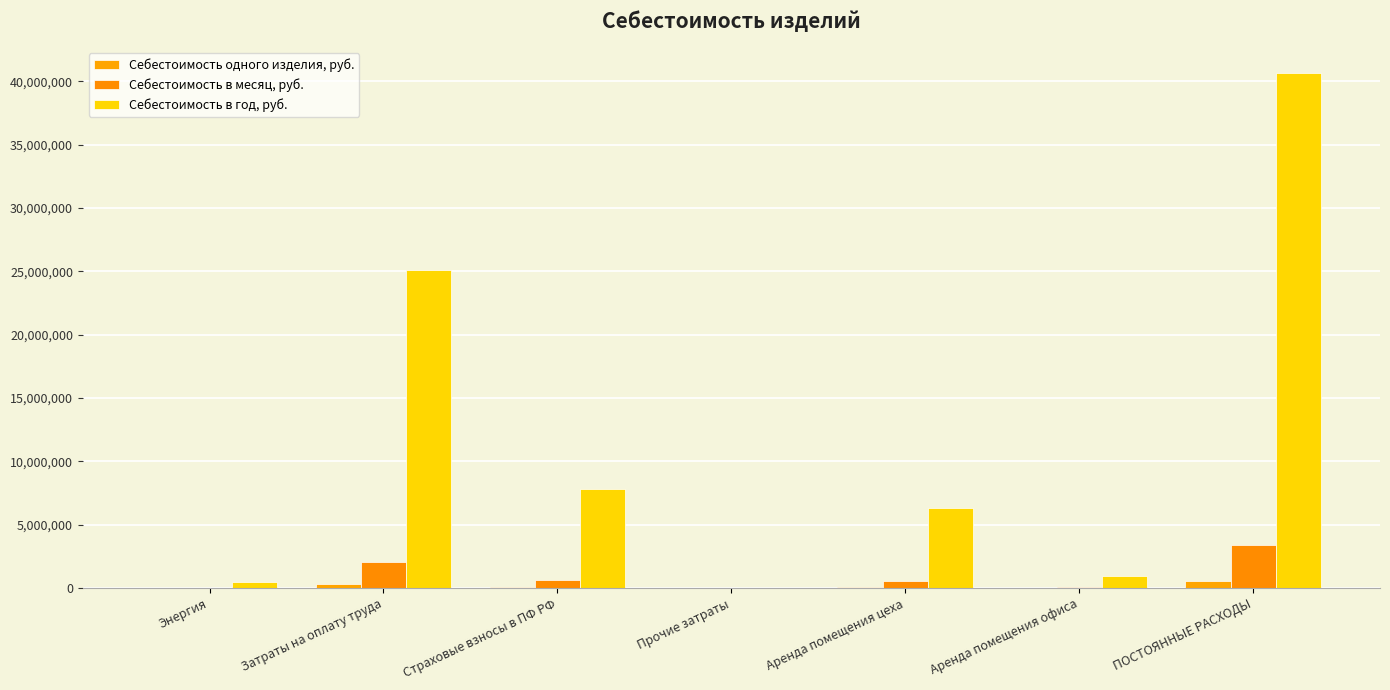

Does the chart contain stacked bars?

No